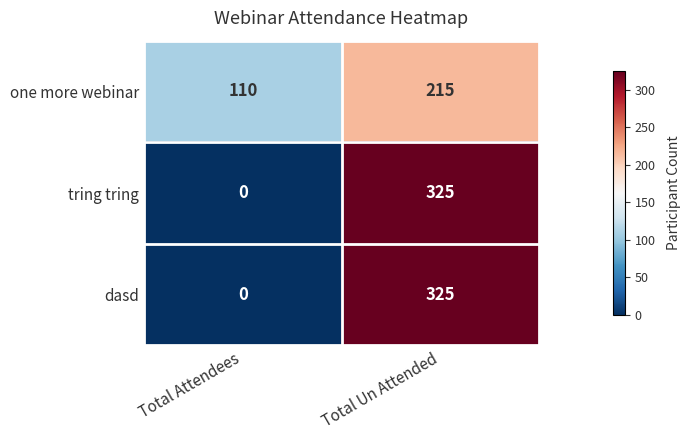

What is the total value across all series at Total Un Attended?

865